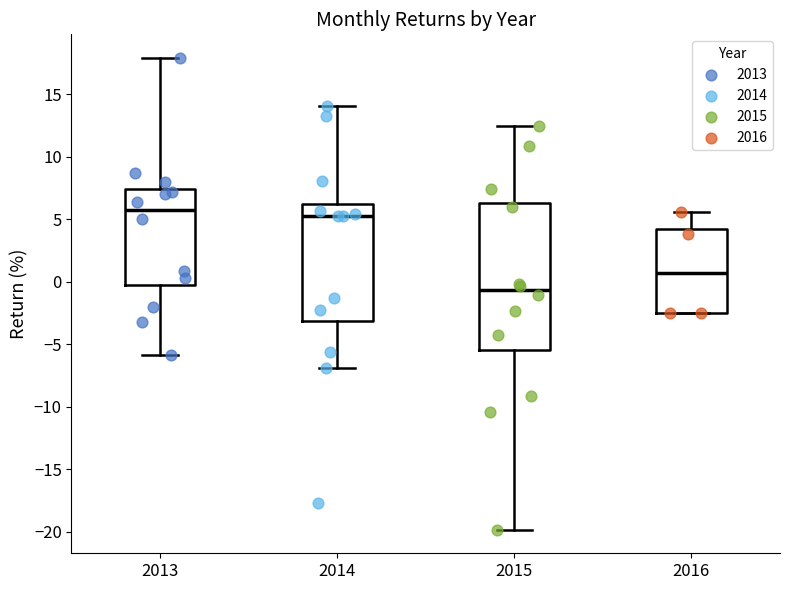

Reading left to right, transcribe this box plot: for each box, give where its median line is, the range the box spans, and where its two whiskers end, as read against the y-axis. The values are not printed on the chart, so give them approximately, as read against the axis.

2013: median 5.5, box -0.5 to 7.5, whiskers -6.0 to 18.0
2014: median 5.5, box -3.0 to 6.0, whiskers -7.0 to 14.0
2015: median -0.5, box -5.5 to 6.5, whiskers -20.0 to 12.5
2016: median 0.5, box -2.5 to 4.0, whiskers -2.5 to 5.5